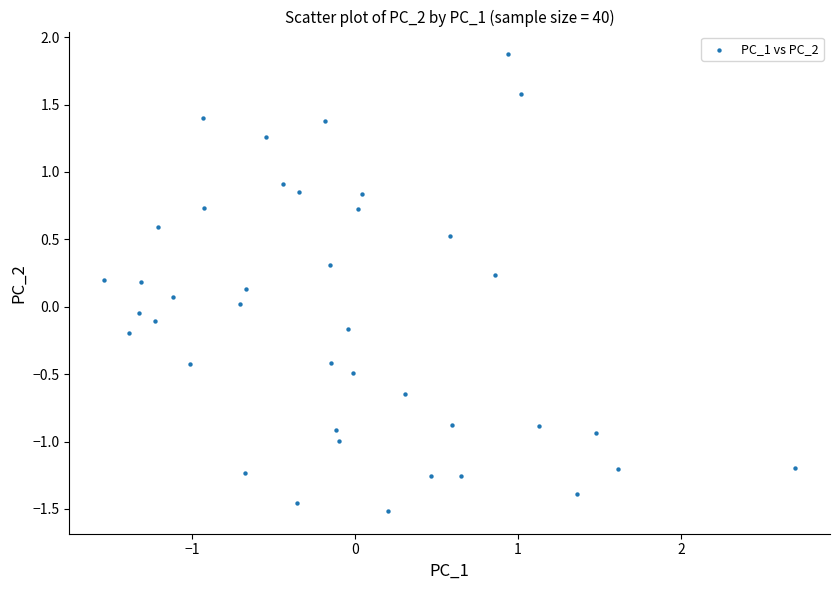

What is the range of X values (max minus min)?

4.2